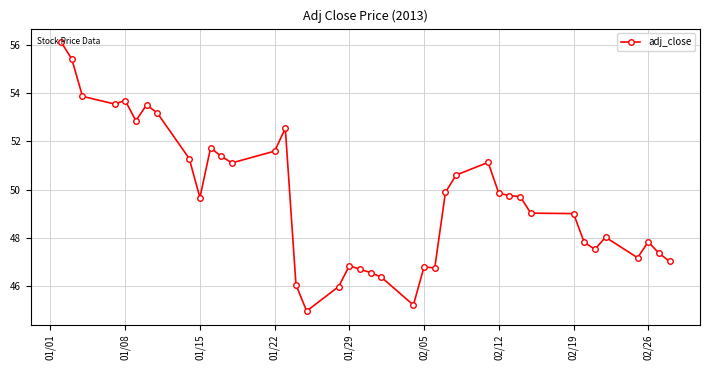

True or false: there are more than 0 points higher than both neighbors.

True